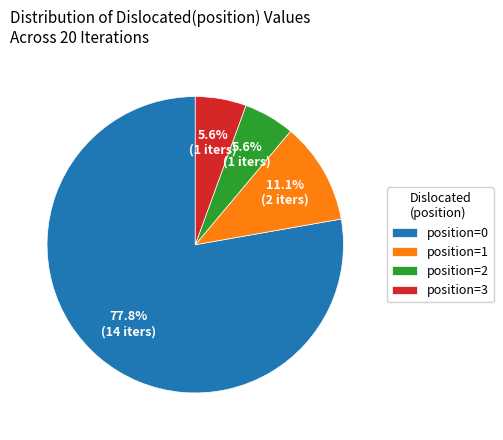

Is there any slice that represents more than half of the pie?

Yes